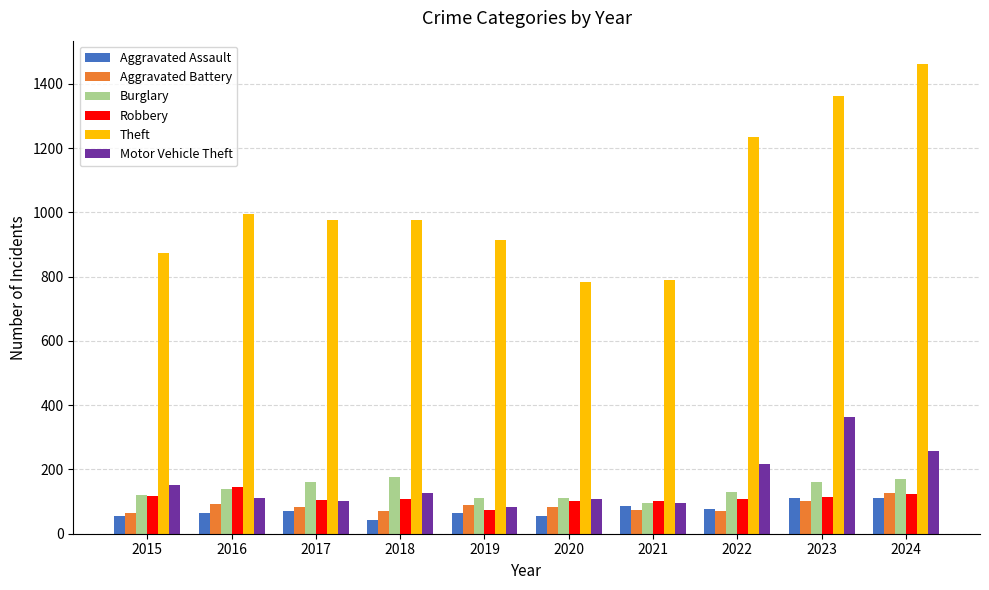

Is it true that Theft equals 1424 at 2018?

False